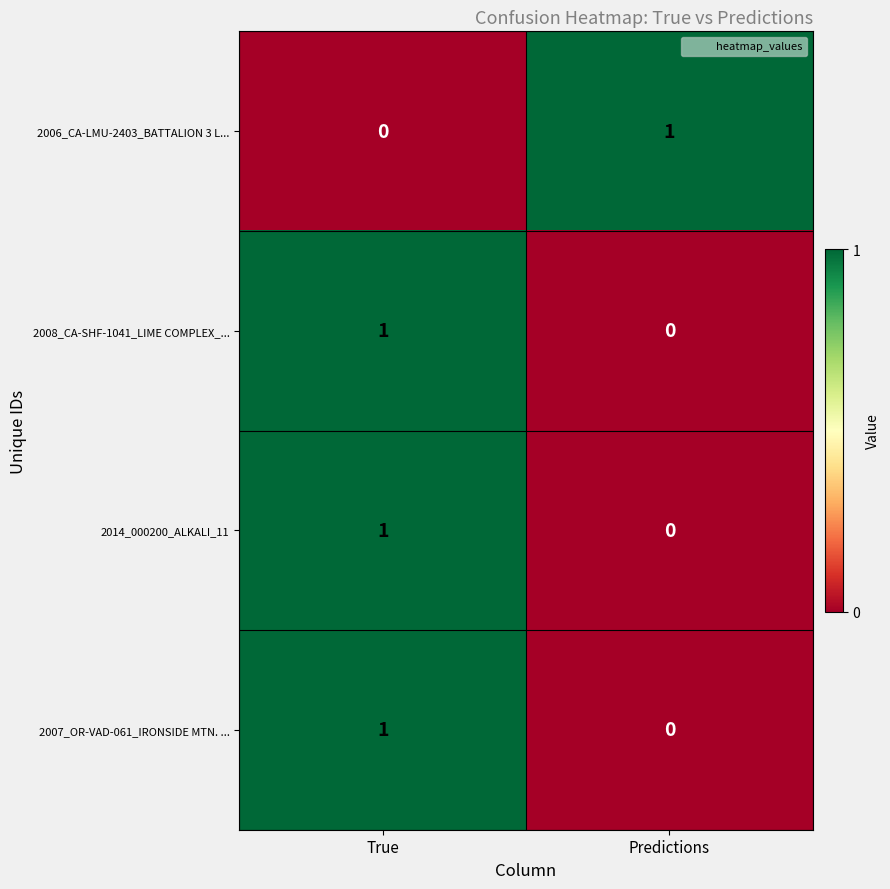

At which category is the sum across all series the highest?

True